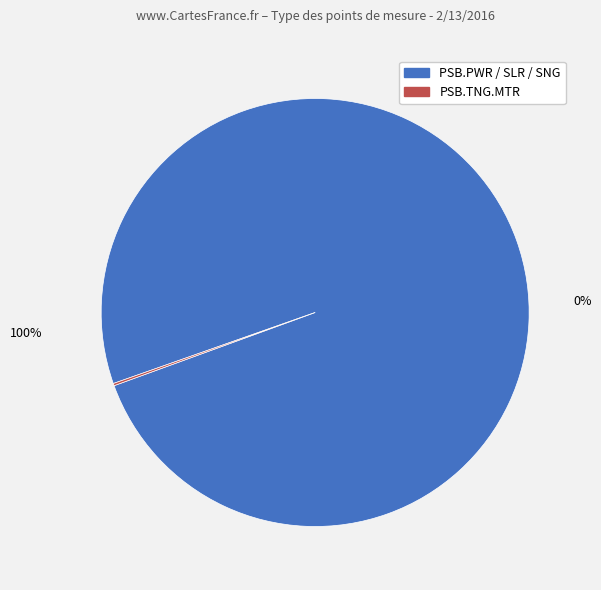

The PSB.TNG.MTR slice represents 1% of the pie. True or false?

False